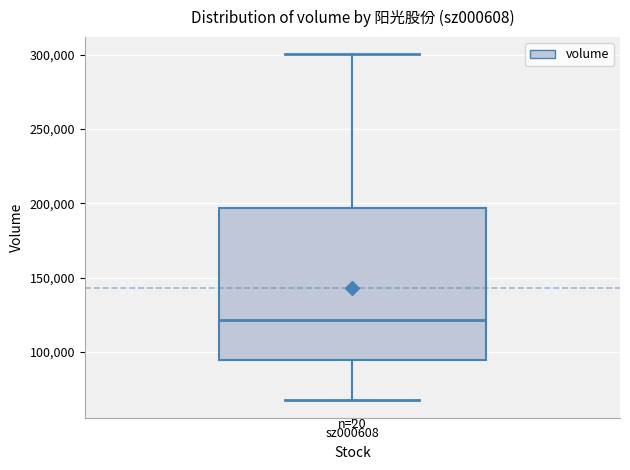

Read this box plot against the y-axis: the position of the median line, the range covered by the box, and the ends of both whiskers. The values are not printed on the chart, so give them approximately, as read against the axis.

median 120000, box 95000 to 195000, whiskers 70000 to 300000